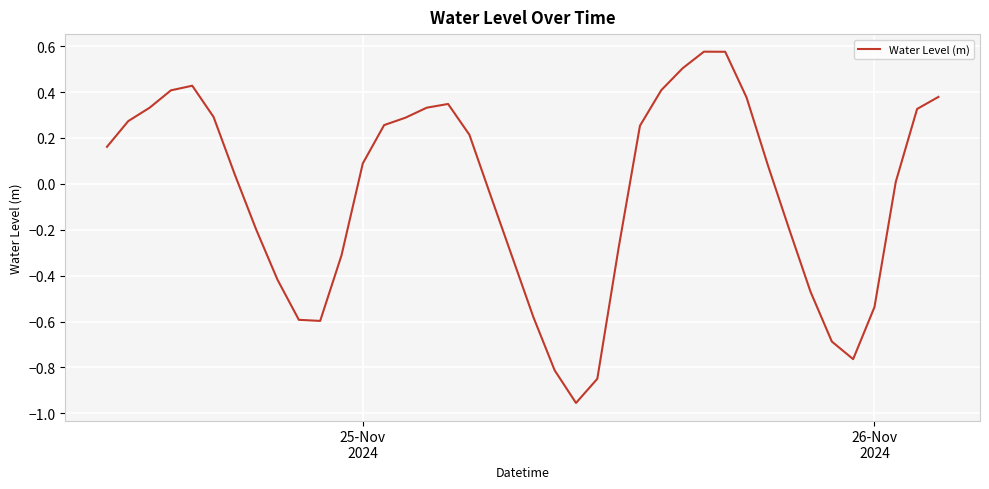

What is the difference between the maximum and minimum values?

1.5